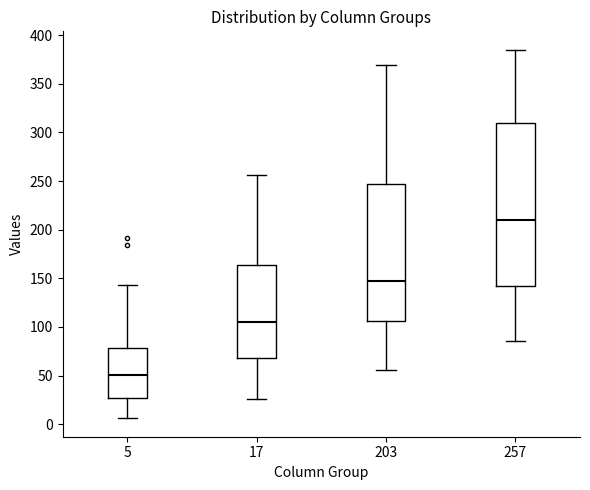

Comparing the boxes themselves (not the whiskers), which one is the tallest?

257